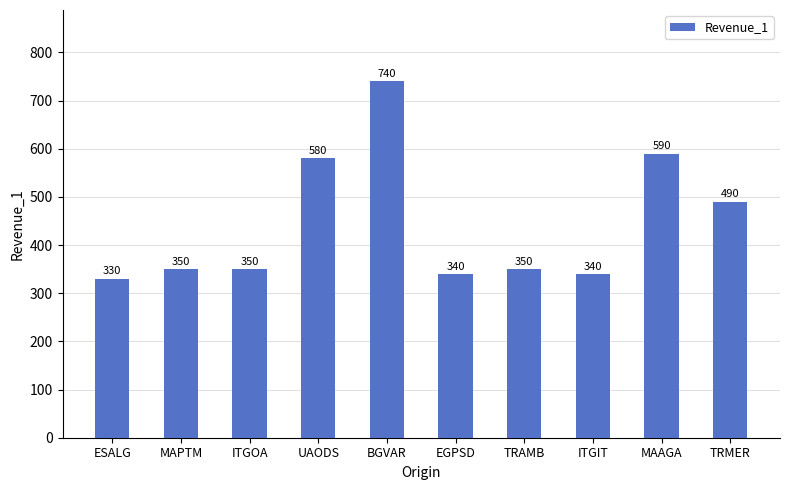

What is the value of the 6th bar from the left?

340